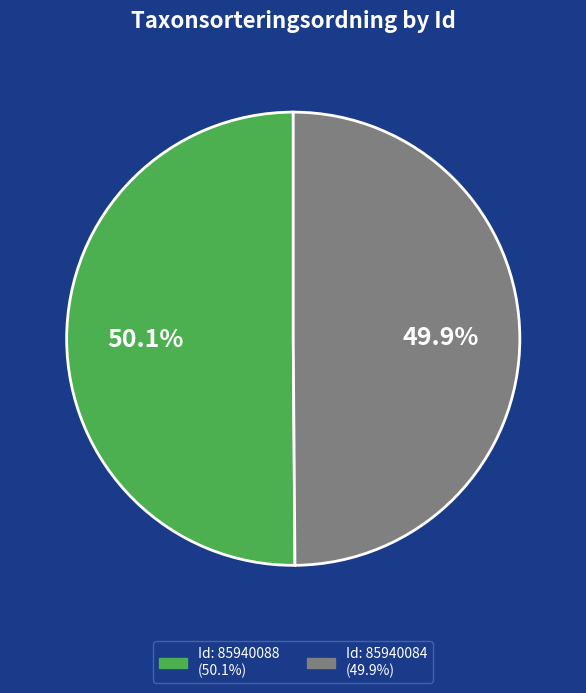

Count the number of slices in the pie.

2